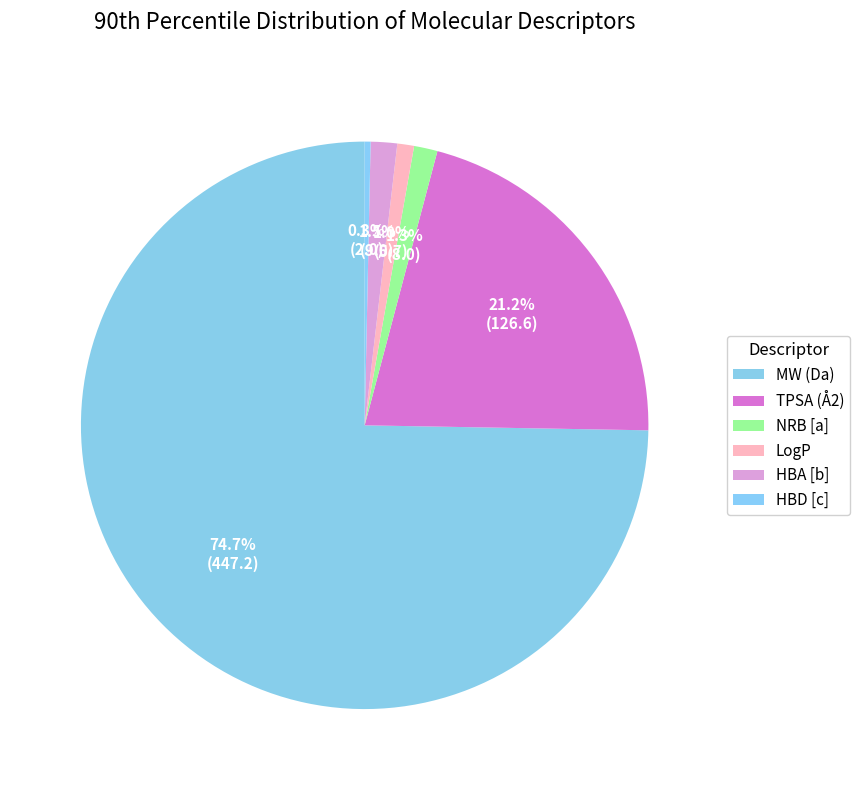

Which category has the smallest portion of the pie?

HBD [c]